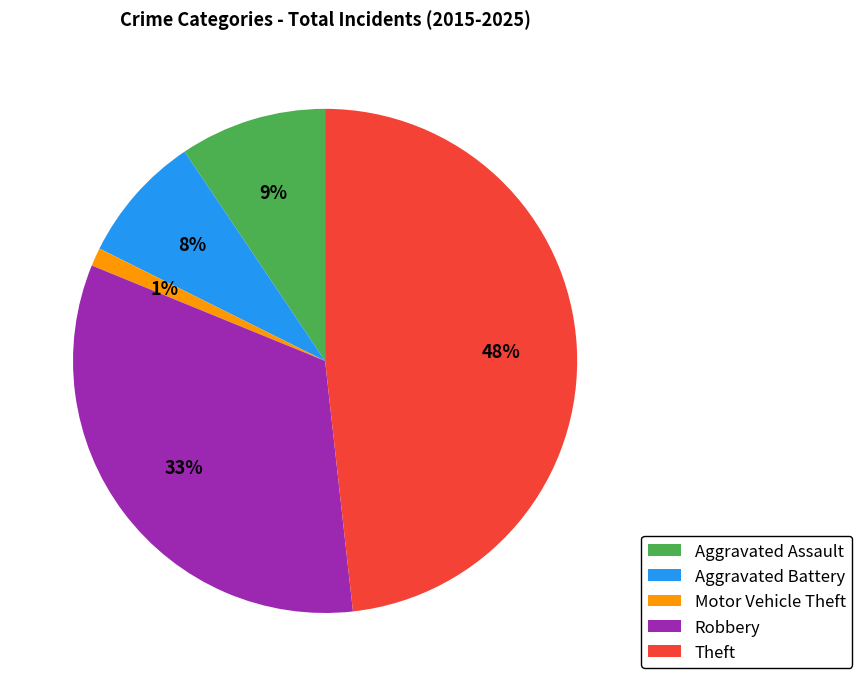

Between Aggravated Battery and Aggravated Assault, which is larger?

Aggravated Assault